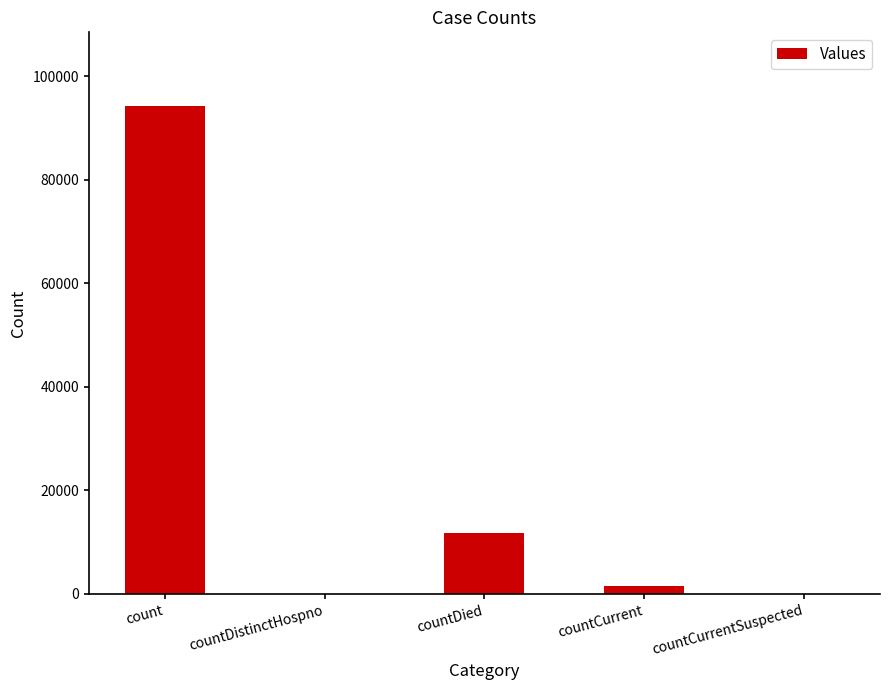

The value at count is 39816. True or false?

False